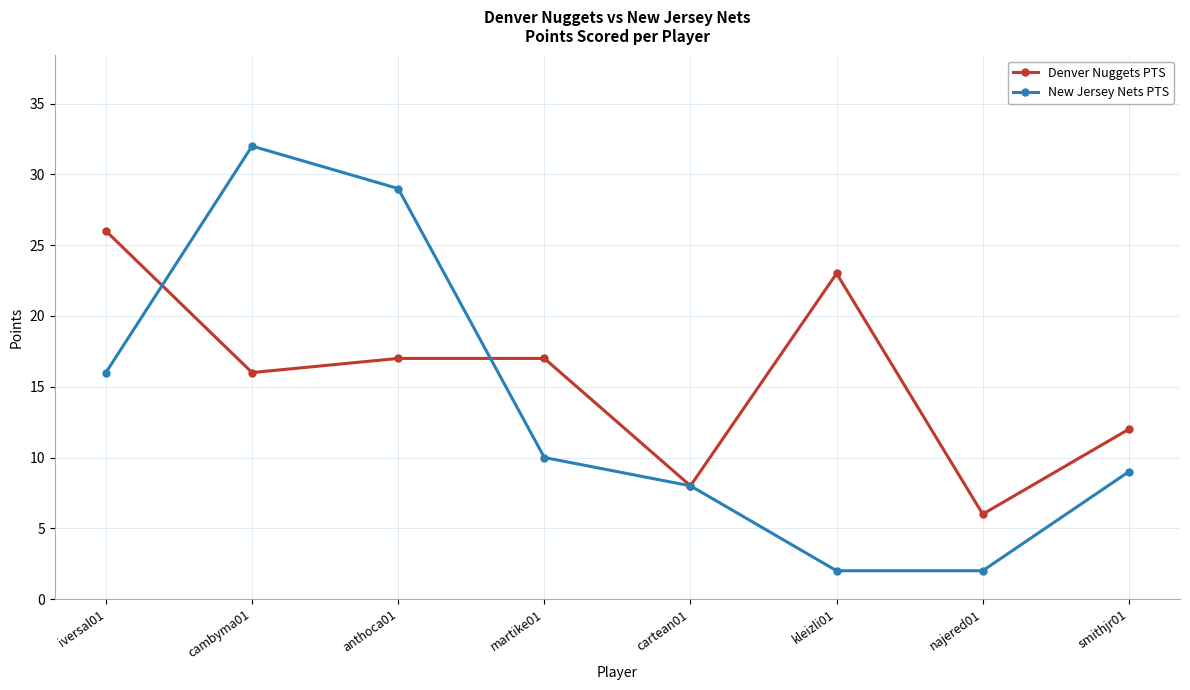

What is the smallest value displayed?

2